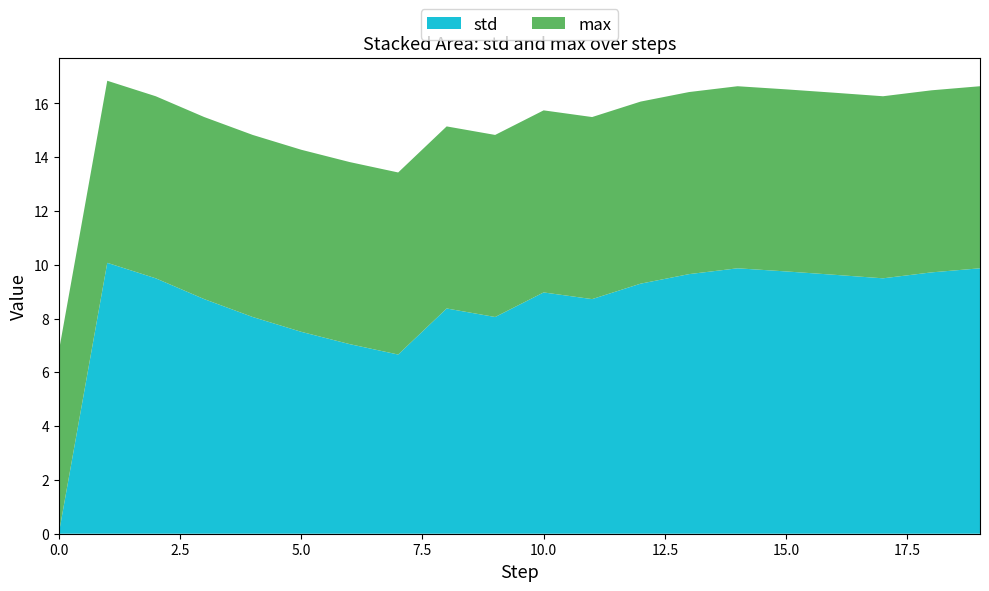

Reading left to right, list all the values displayed in this chart.

std: 0=0.0	1=10.1	2=9.5	3=8.7	4=8.1	5=7.5	6=7.0	7=6.7	8=8.4	9=8.1	10=9.0	11=8.7	12=9.3	13=9.7	14=9.9	15=9.8	16=9.6	17=9.5	18=9.7	19=9.9
max: 0=6.8	1=6.8	2=6.8	3=6.8	4=6.8	5=6.8	6=6.8	7=6.8	8=6.8	9=6.8	10=6.8	11=6.8	12=6.8	13=6.8	14=6.8	15=6.8	16=6.8	17=6.8	18=6.8	19=6.8